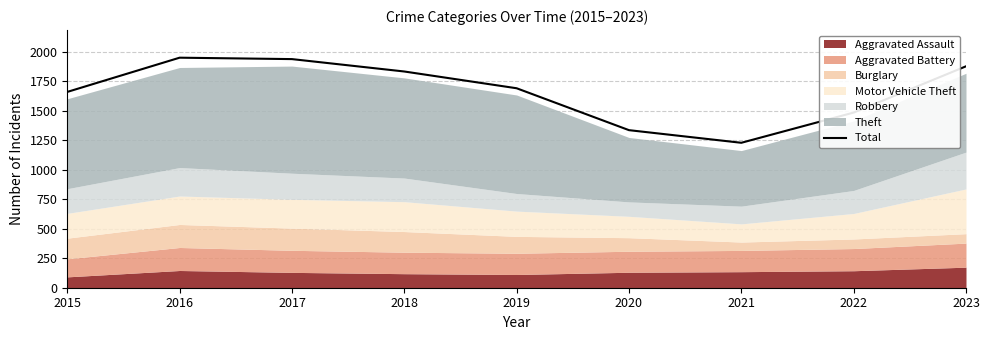

What is the sum of the values at 2019 and 2018?

3522